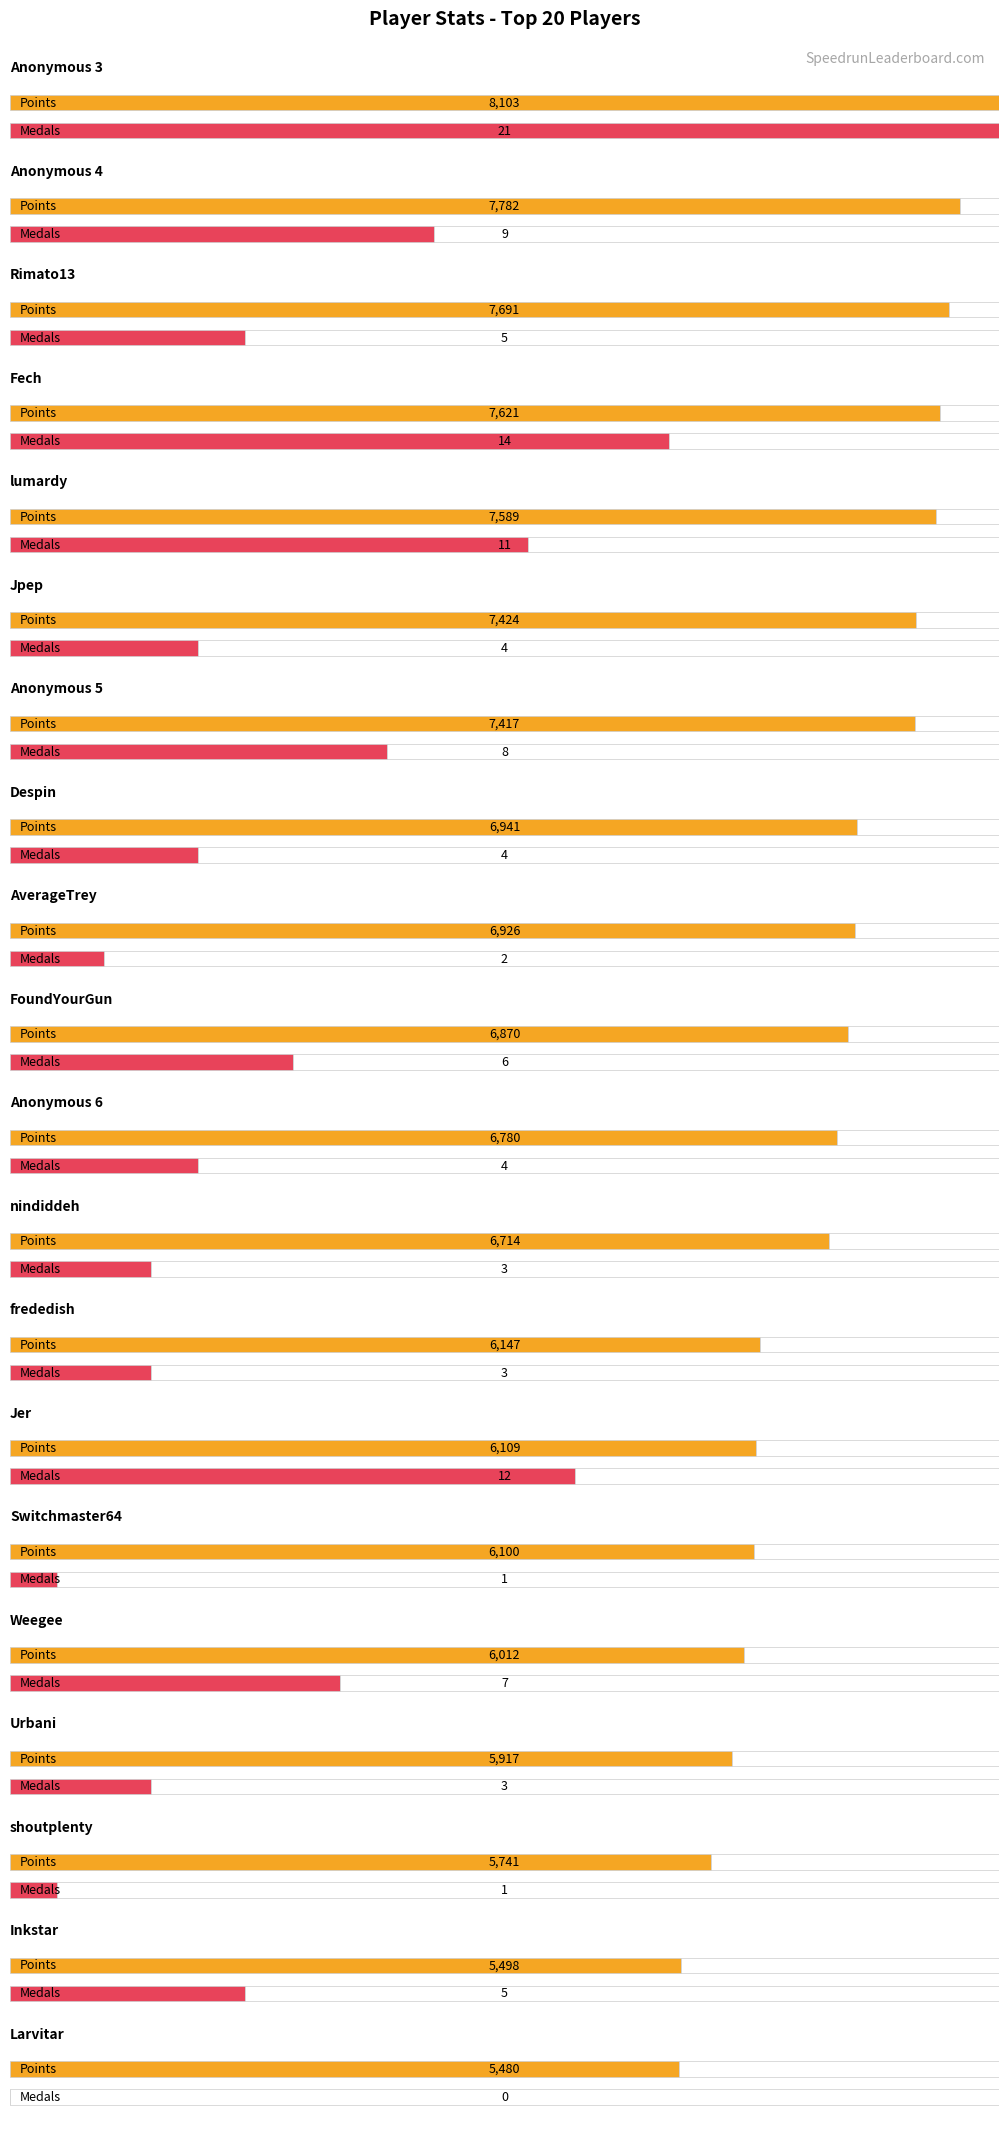

Which series has the widest spread of values?

Points